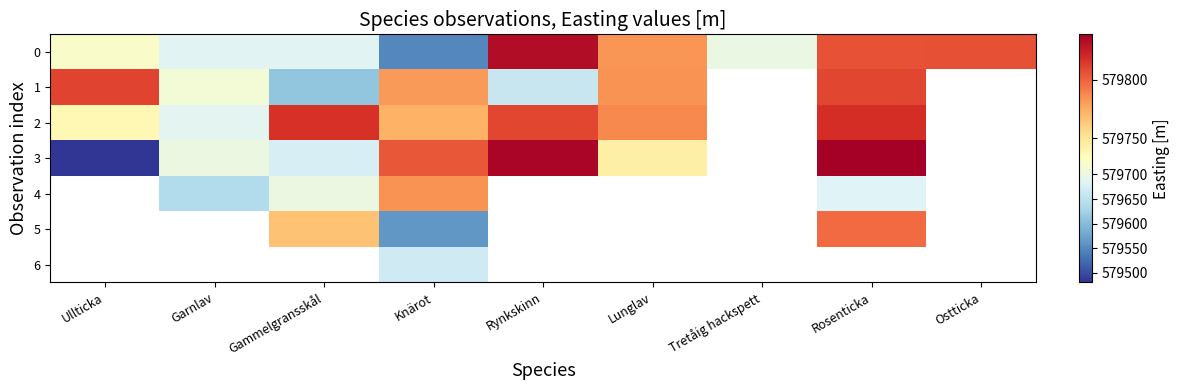

What is the spread (max minus min) of values at Ullticka?

329.4